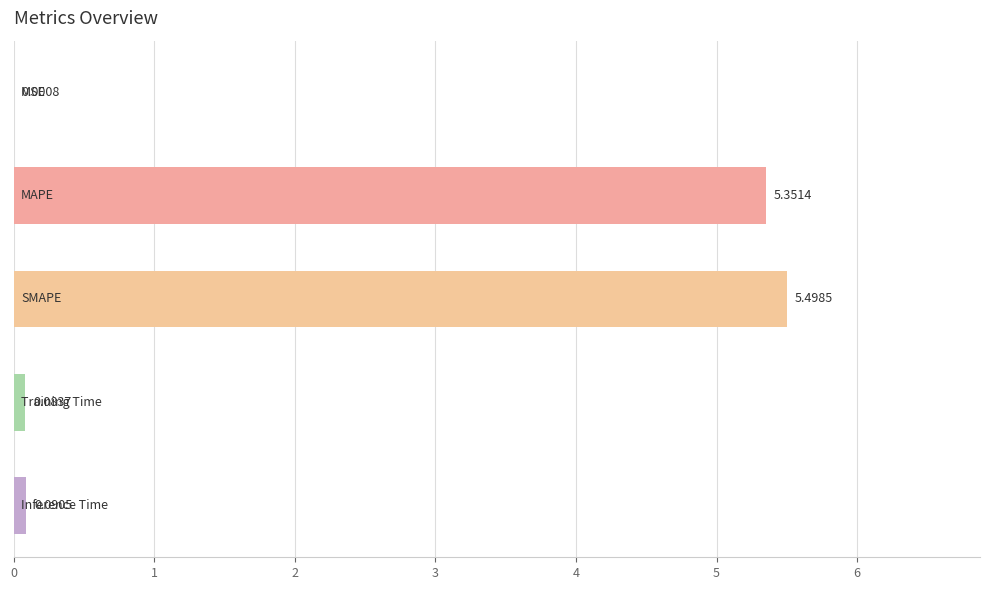

What is the sum of all values?

11.0